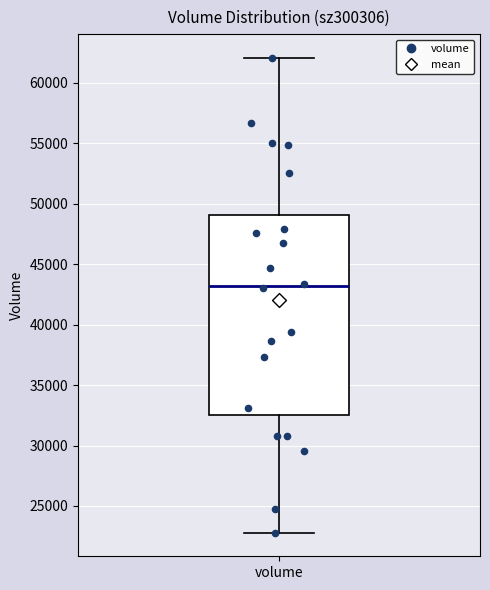

Read this box plot against the y-axis: the position of the median line, the range covered by the box, and the ends of both whiskers. The values are not printed on the chart, so give them approximately, as read against the axis.

median 43000, box 32500 to 49000, whiskers 23000 to 62000